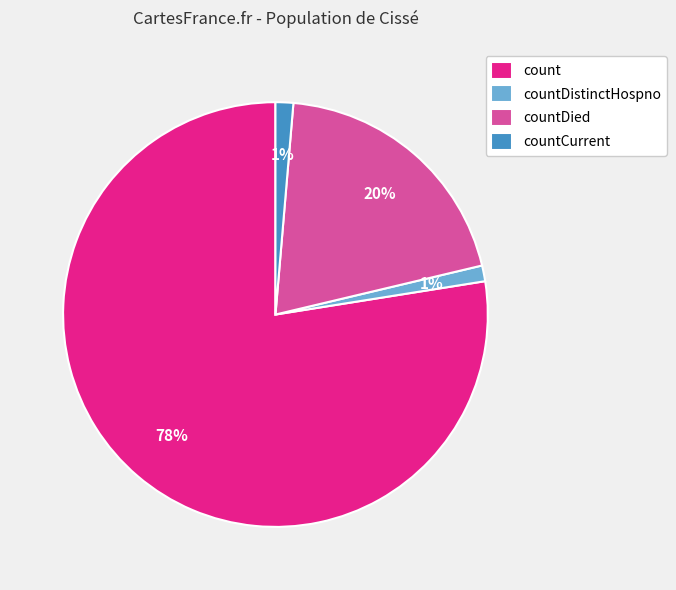

What is the largest slice in the pie chart?

count